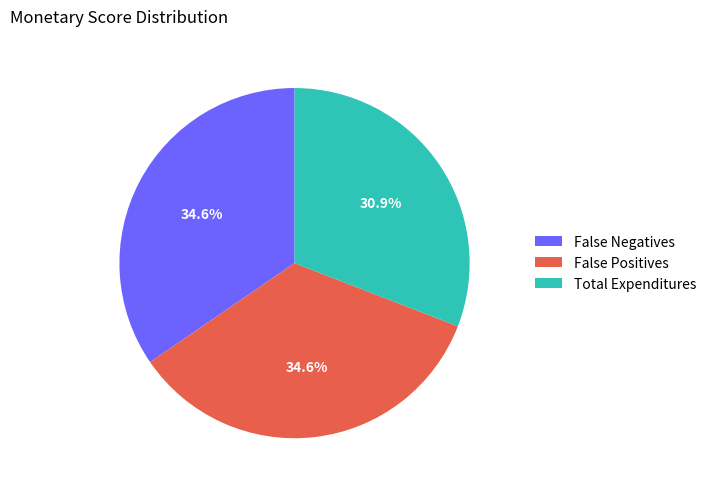

How many slices are in this pie chart?

3